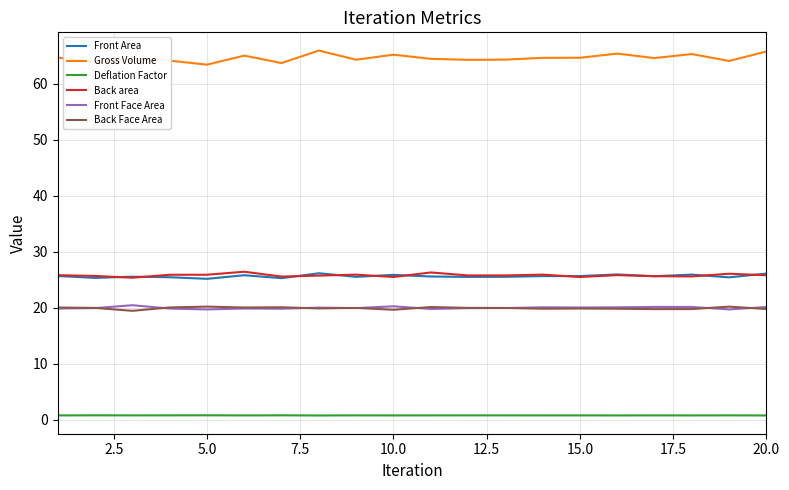

True or false: Deflation Factor and Back area intersect in this chart.

False